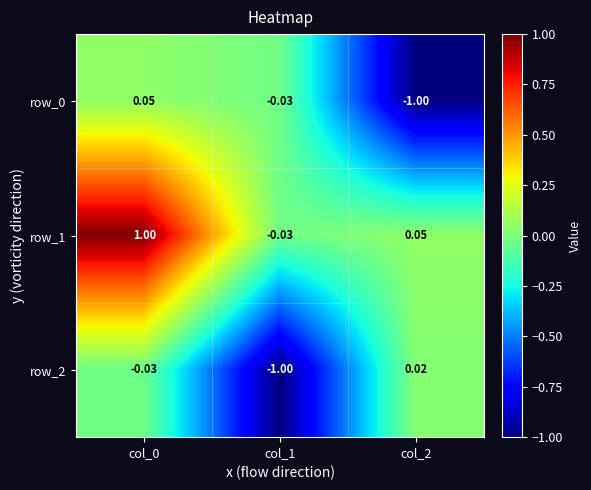

At which label does row_1 reach its minimum?

col_1